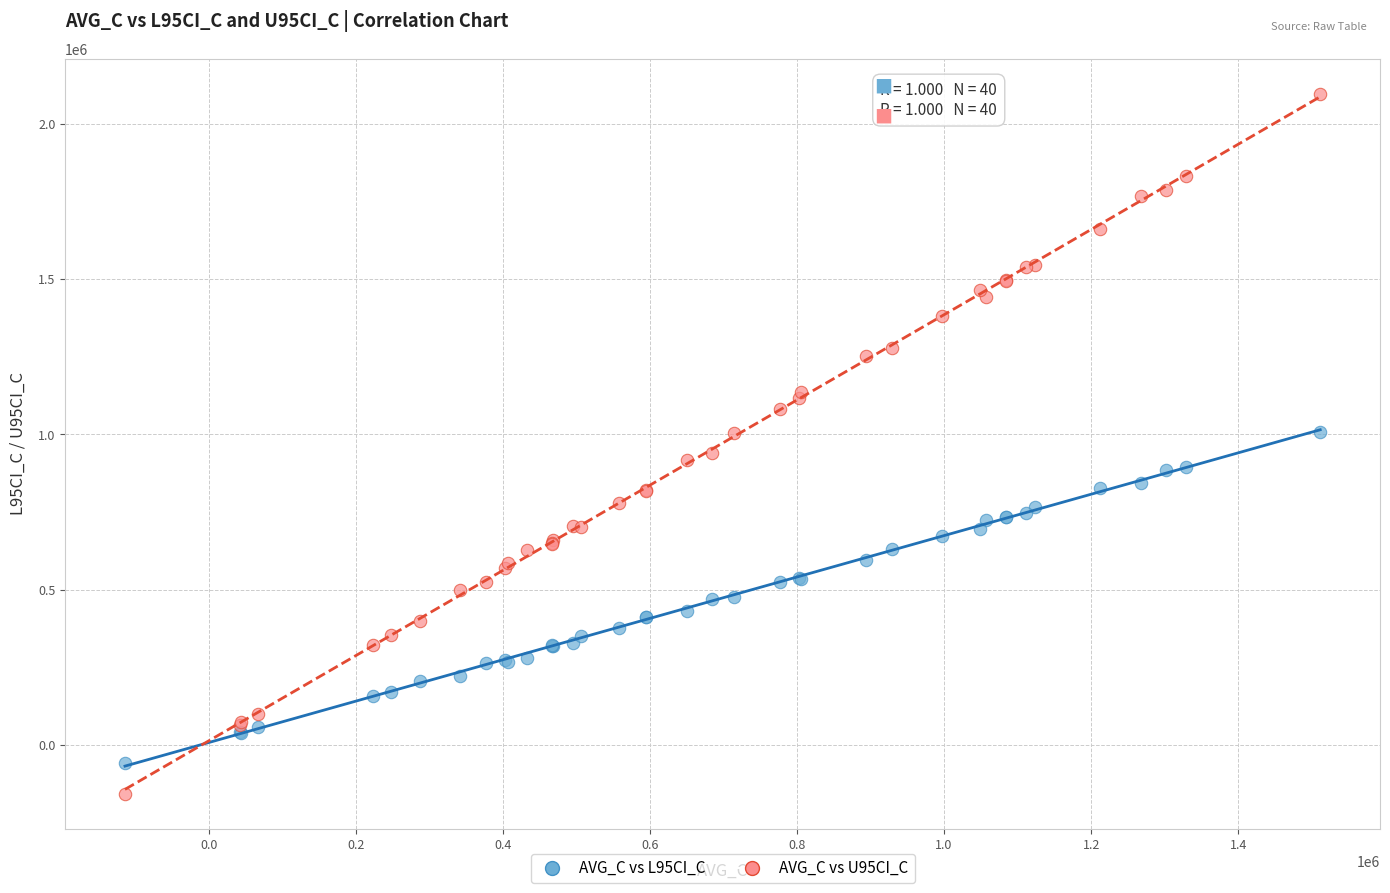

Which series contains the lowest Y value?

AVG_C vs U95CI_C